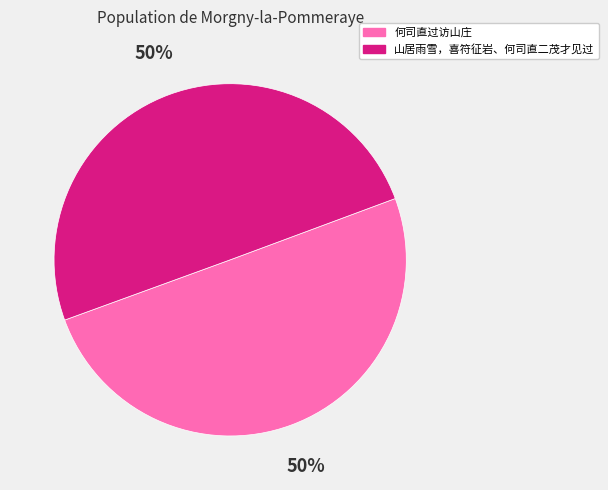

What is the ratio of the value at 何司直过访山庄 to the value at 山居雨雪，喜符征岩、何司直二茂才见过?

1.0